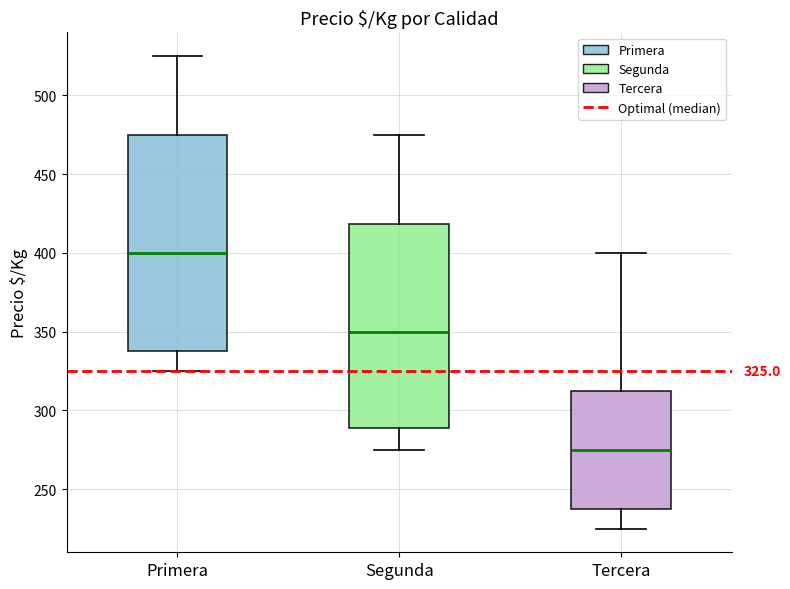

Which box is the tallest, from its lower edge to its upper edge?

Primera